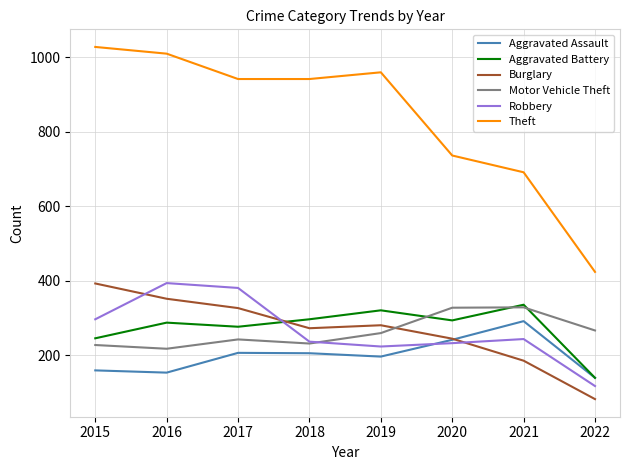

Does the chart display data point markers on the line(s)?

No